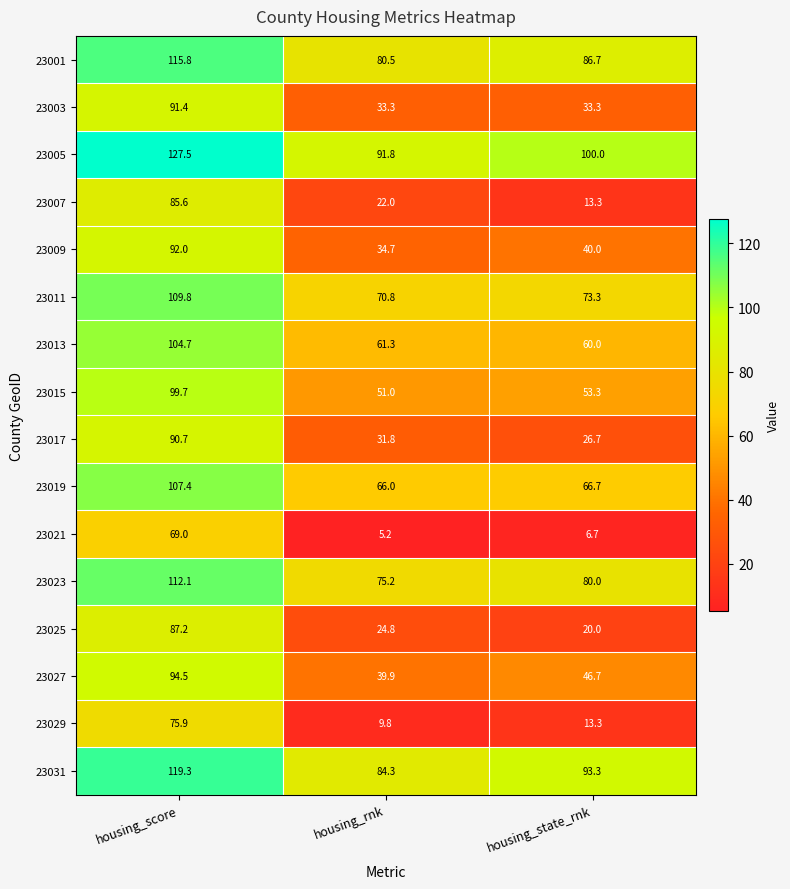

Which label corresponds to the largest value in the chart?

housing_score